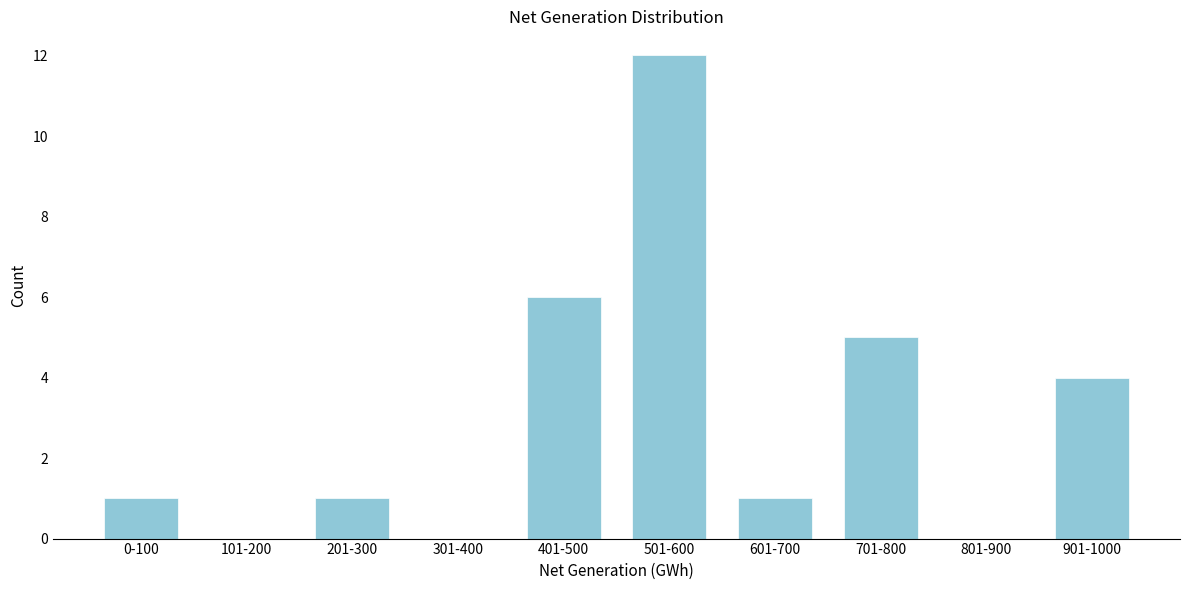

Reading left to right, extract all data points from this chart.

0-100=1	101-200=0	201-300=1	301-400=0	401-500=6	501-600=12	601-700=1	701-800=5	801-900=0	901-1000=4